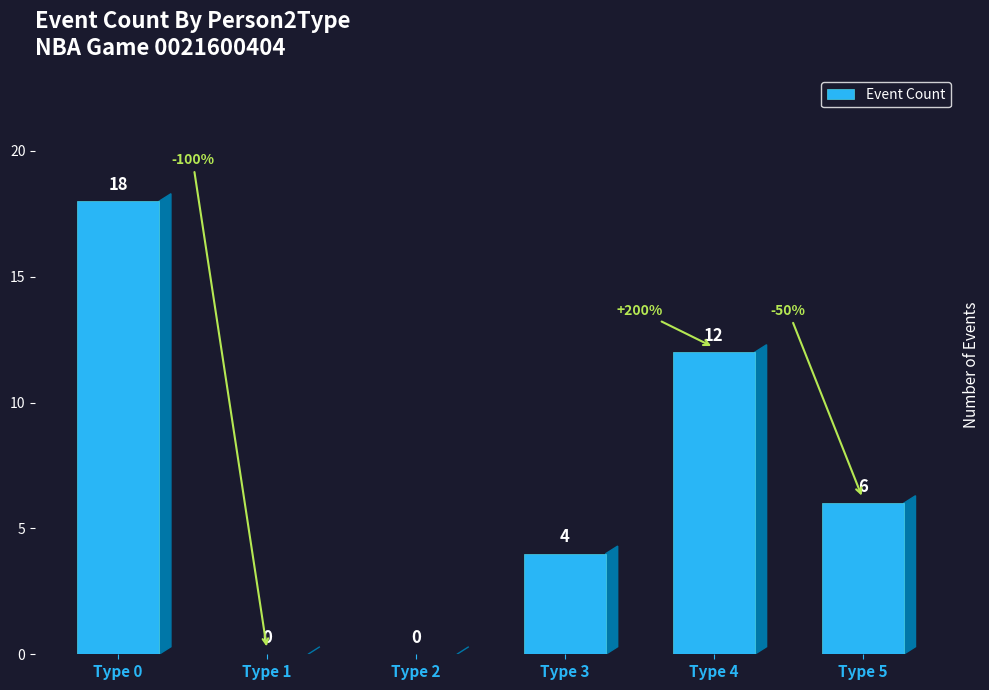

Is it true that the value at Type 3 is 6?

False